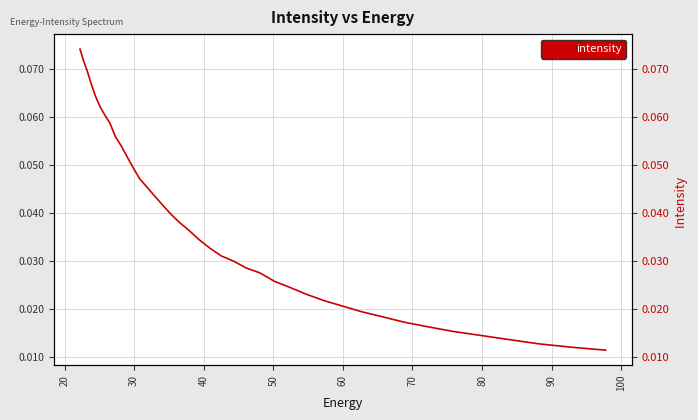

How many data points does each series have?

40